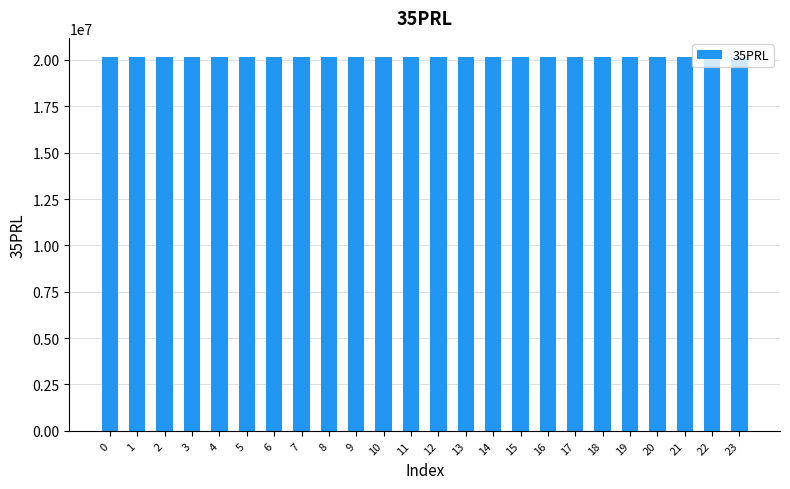

What is the smallest value displayed?

20180126